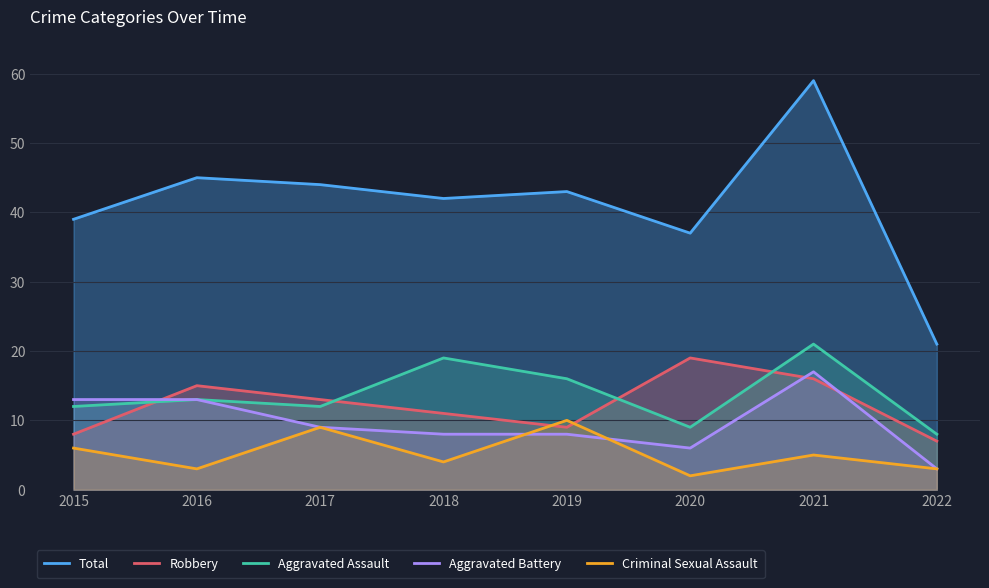

What is the spread (max minus min) of values at 2019?

35